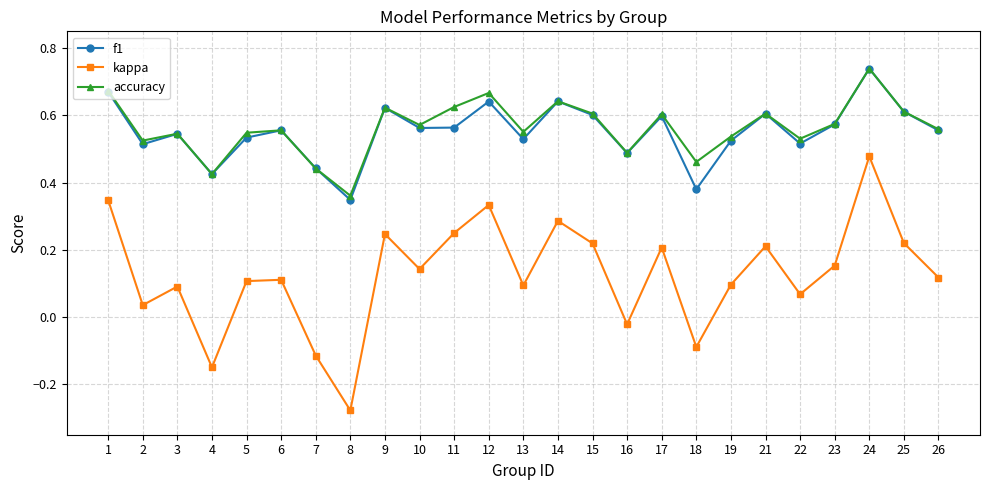

At 11, list the series in order from smallest to largest.

kappa, f1, accuracy